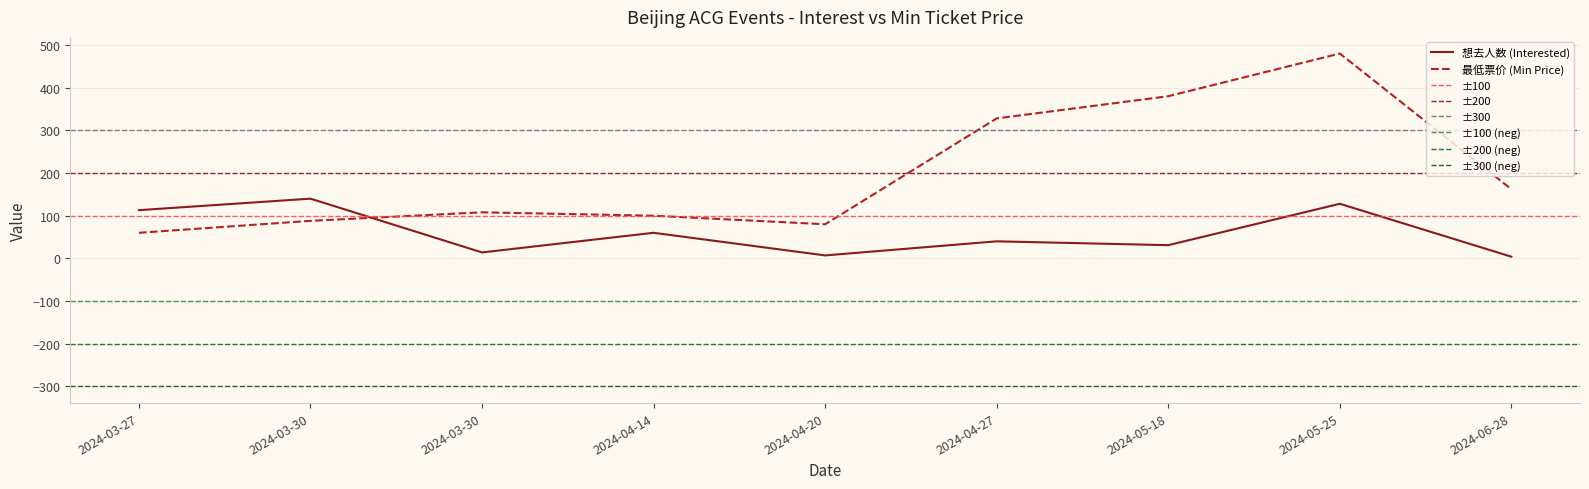

True or false: 想去人数 (Interested) has more than 1 points higher than both neighbors.

True